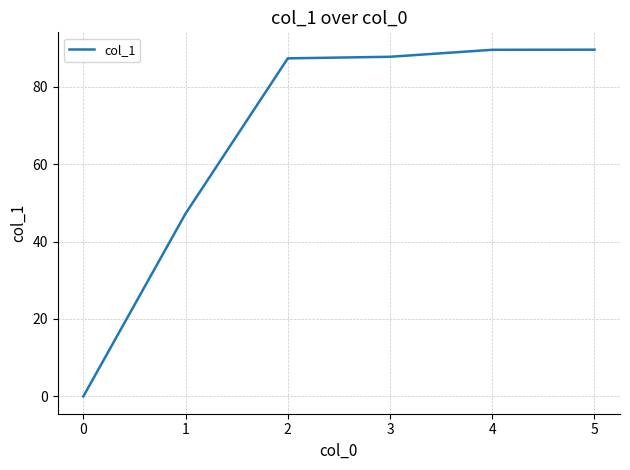

What is the maximum value shown in the chart?

89.5